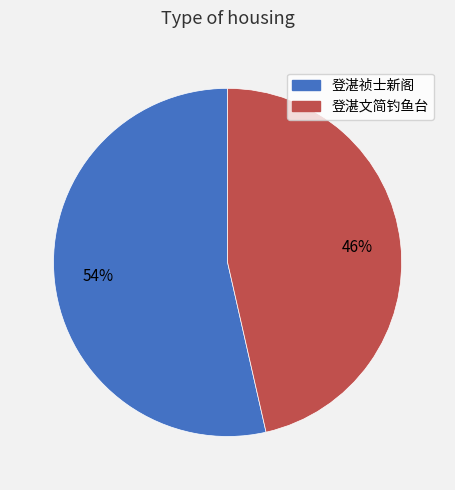

Count the number of slices in the pie.

2